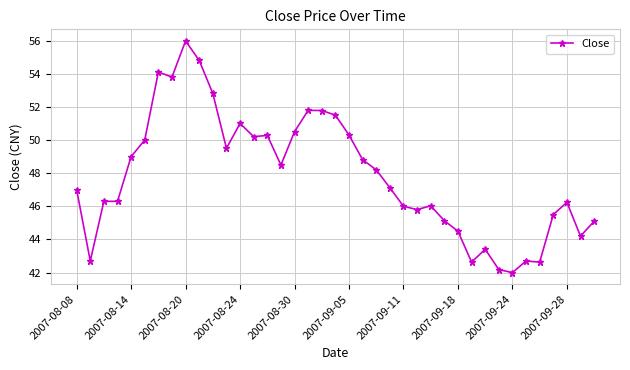

What is the sum of all values?

1866.3